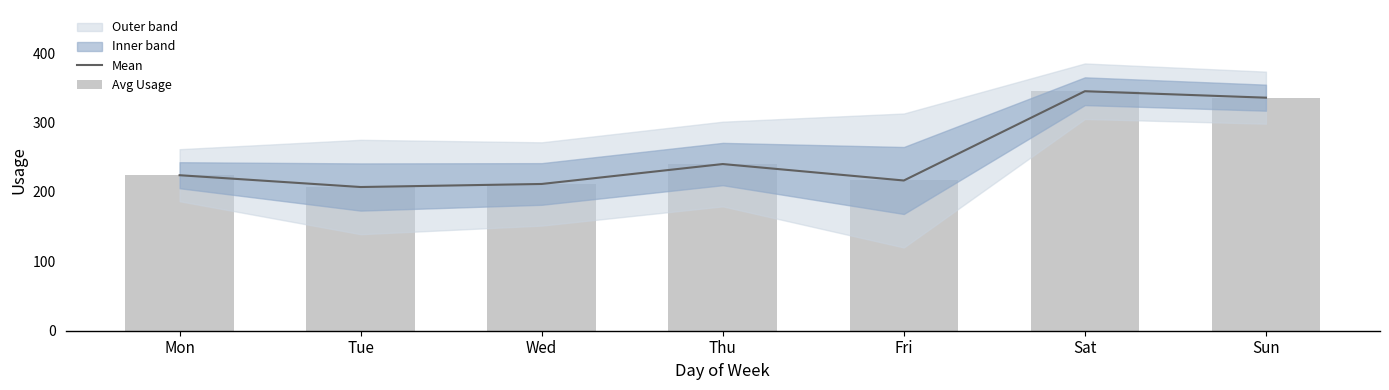

The Avg Usage series shows 346.0 at Wed. True or false?

False